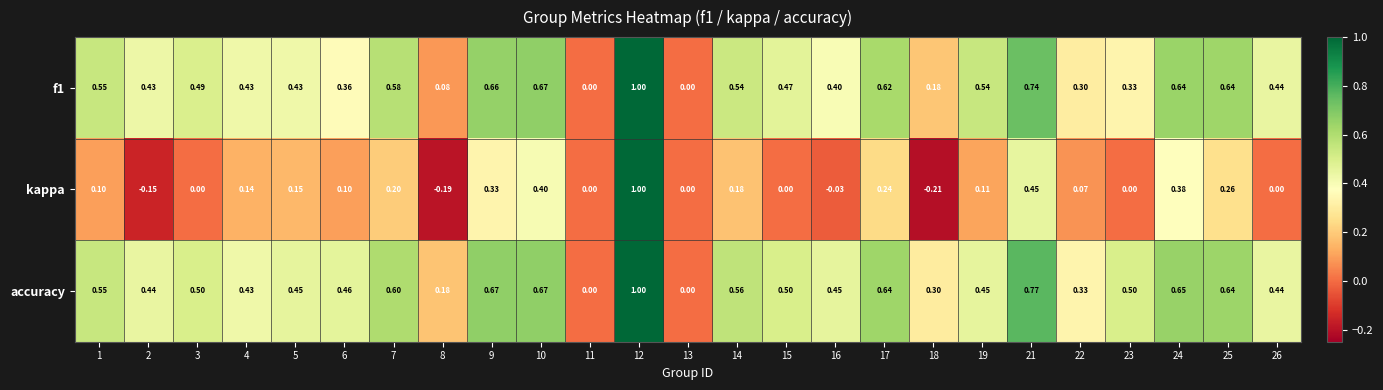

Between 11 and 15, which series saw the biggest shift?

accuracy